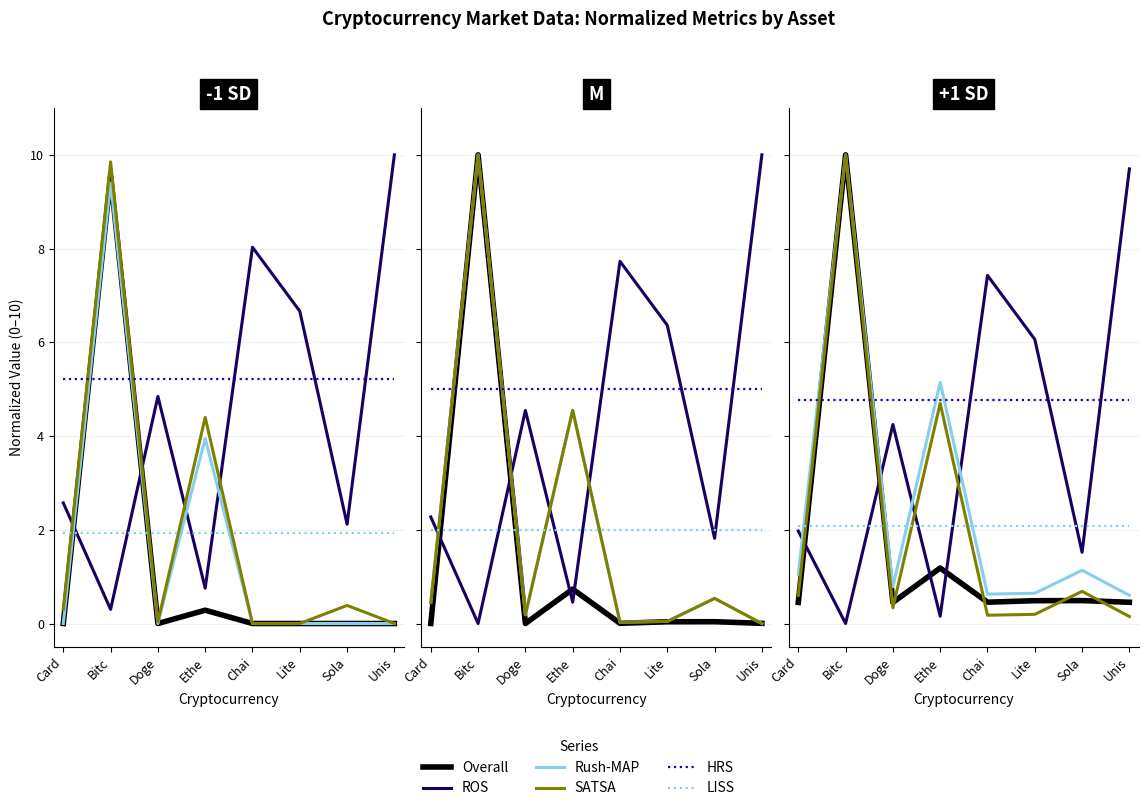

True or false: Overall and SATSA intersect in this chart.

True